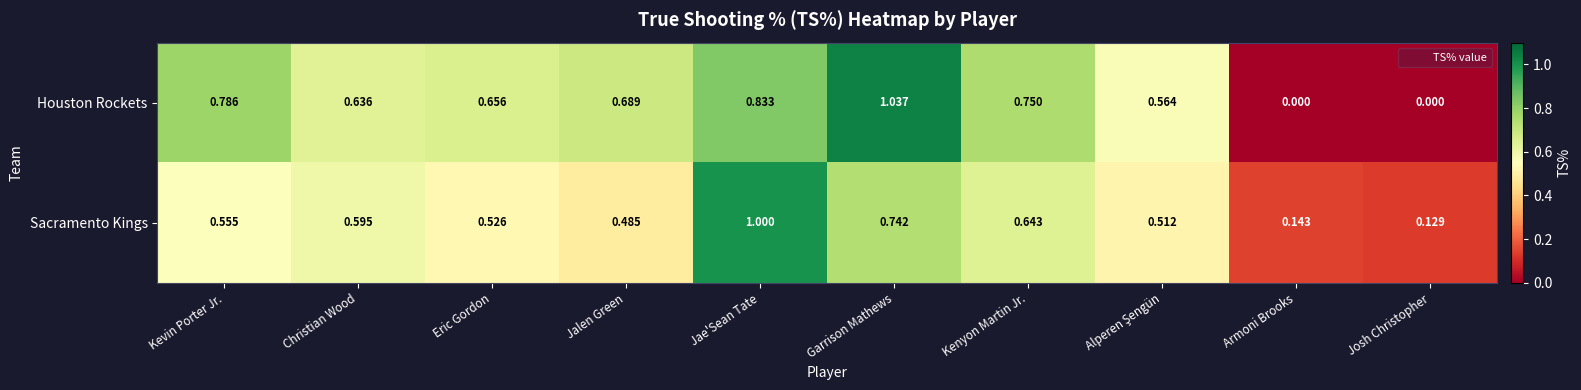

At which category is the sum across all series the highest?

Jae'Sean Tate